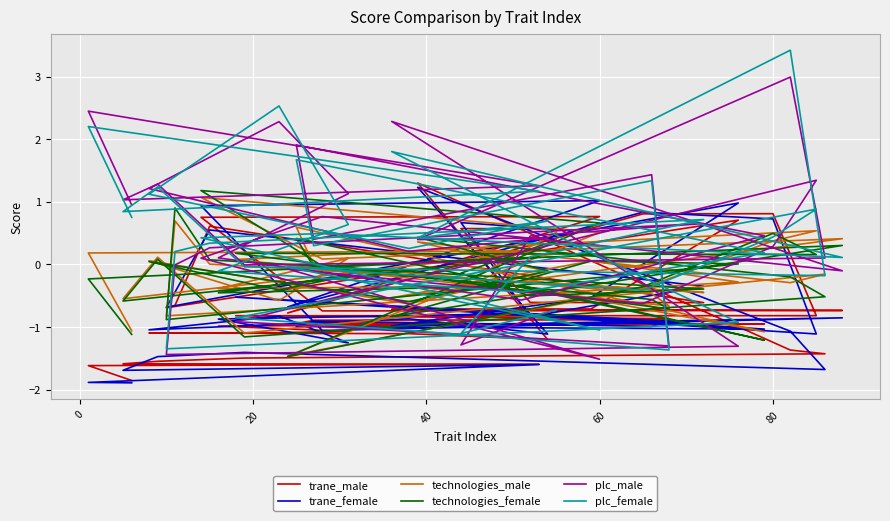

What is the value of the technologies_male point at the 11th from the left?

-0.6